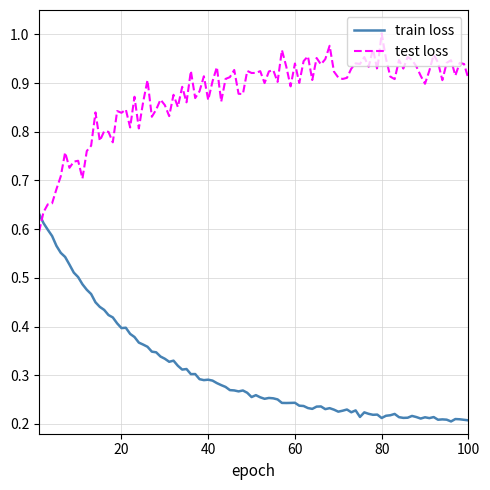

After their last crossing, which series has the higher values: test loss or train loss?

test loss